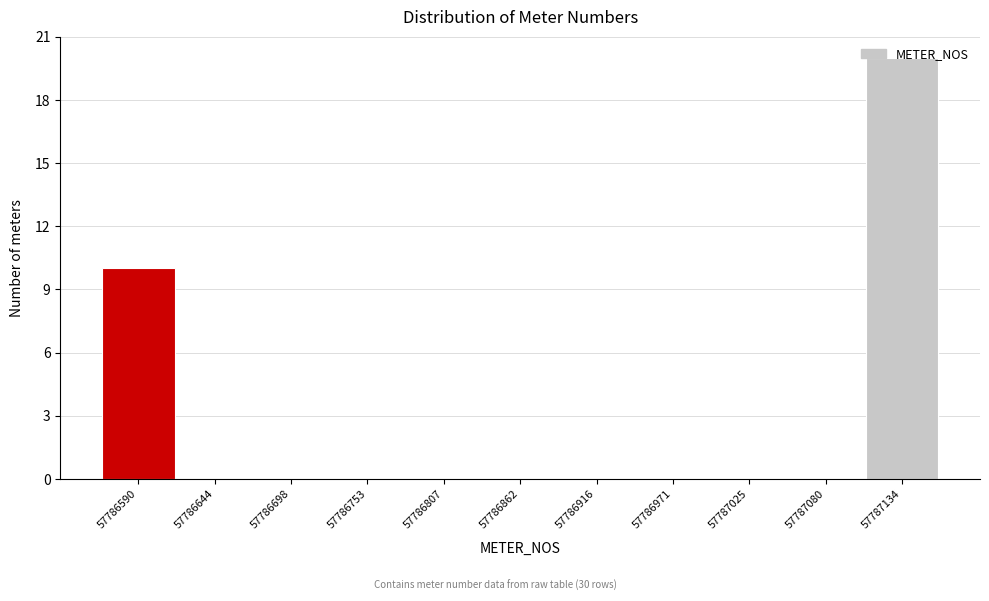

What is the change in value from 57786590 to 57786807?

-10